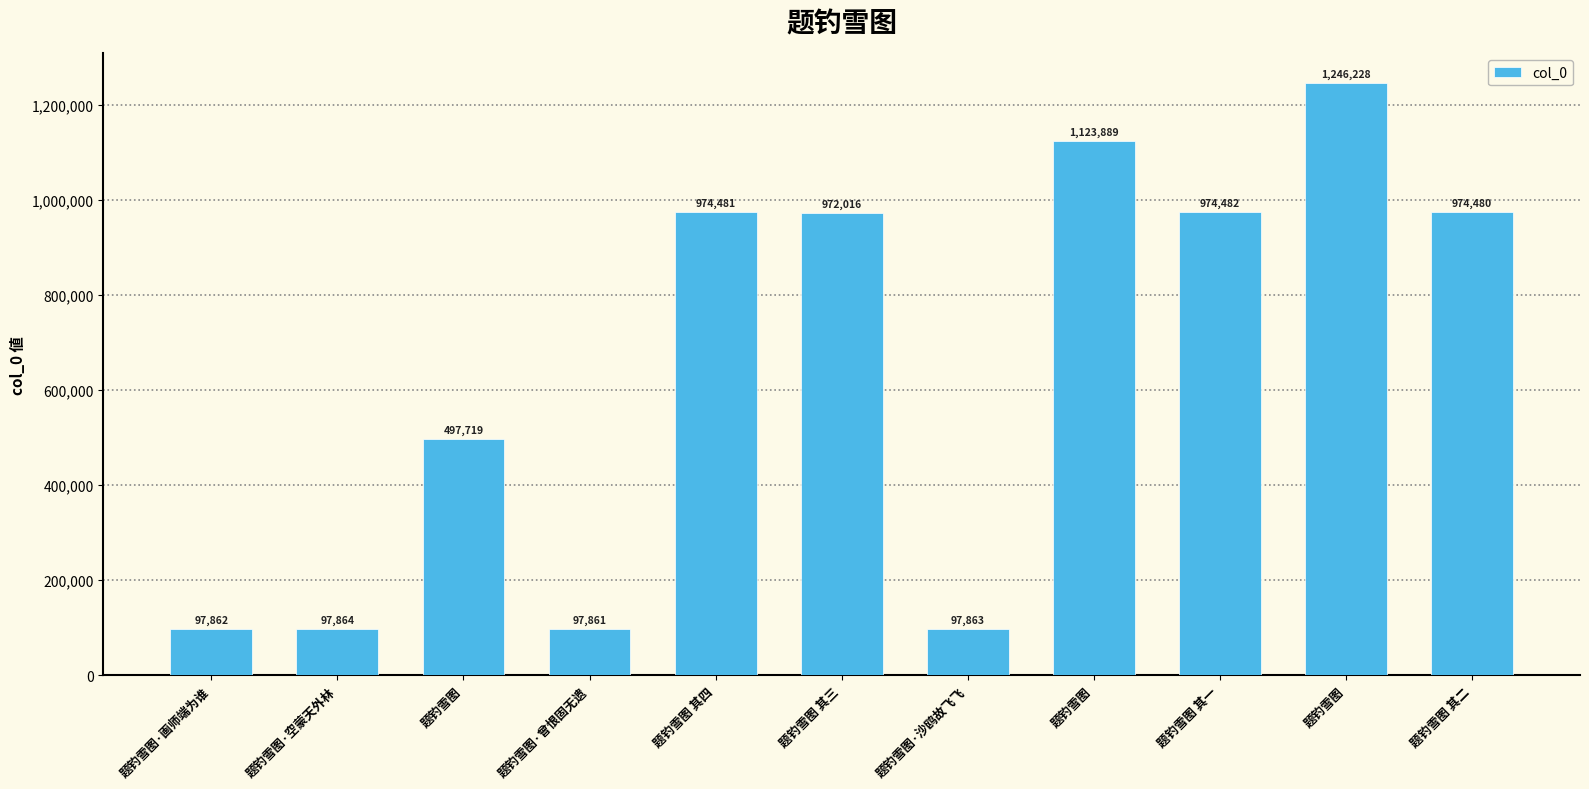

Count the number of categories in the chart.

11